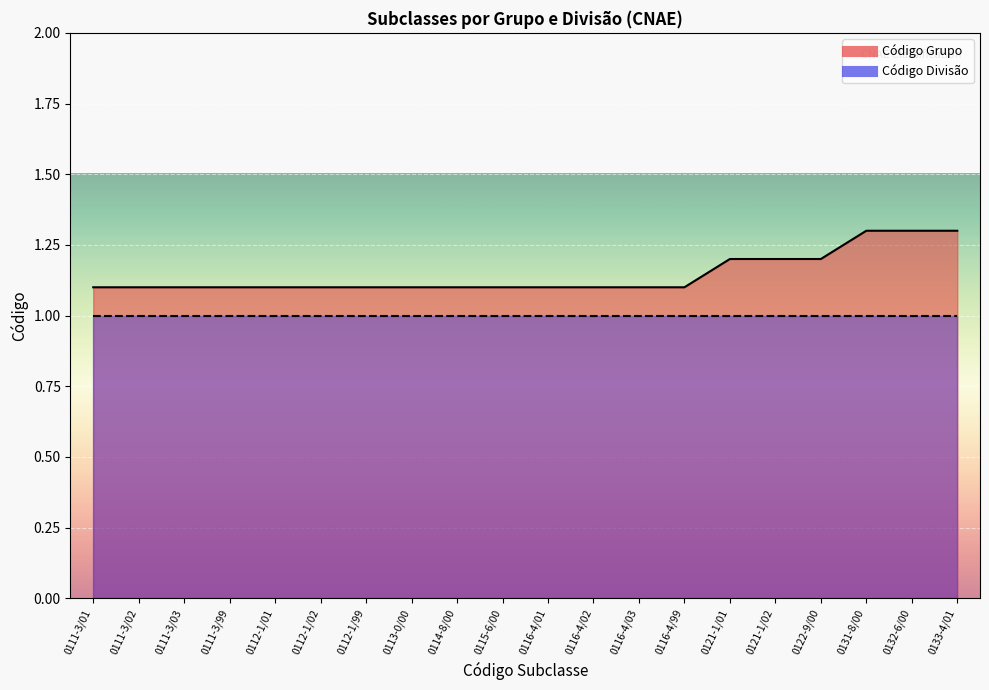

Approximately how many times larger is the value at 0116-4/02 compared to 0132-6/00?

0.8